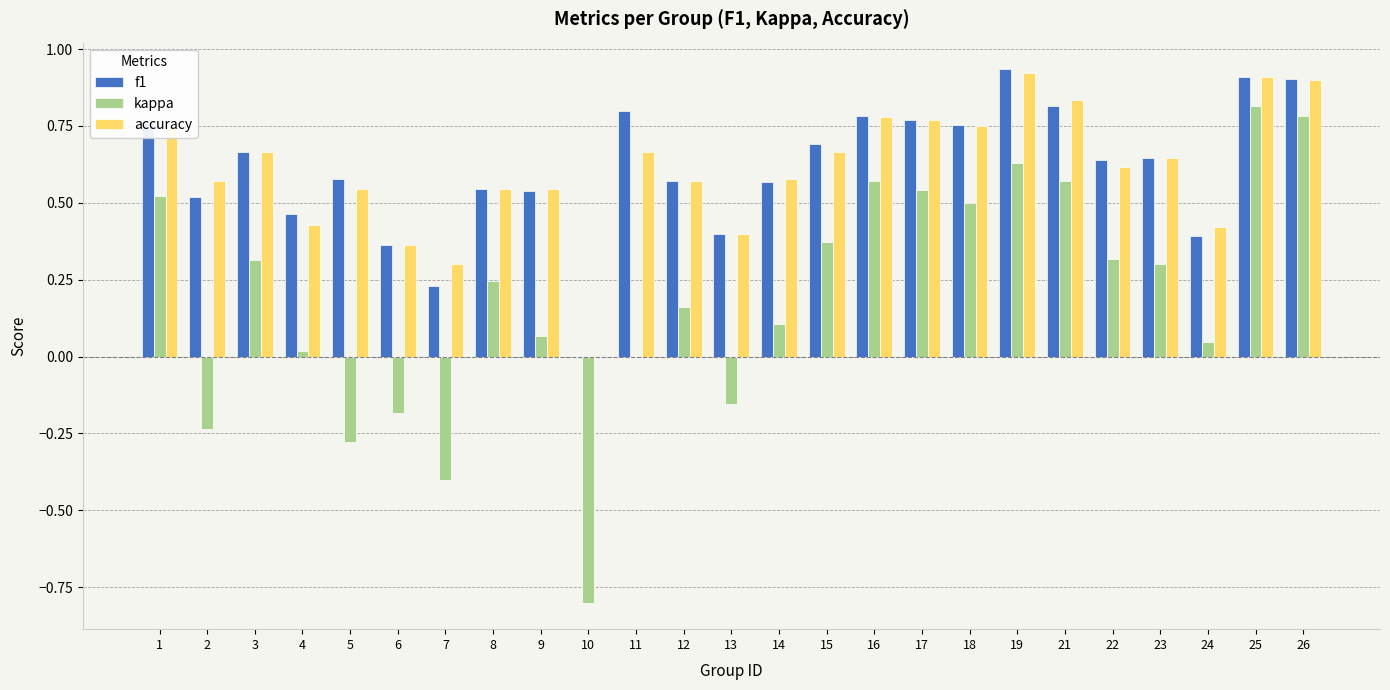

The accuracy series shows 0.7 at 11. True or false?

True